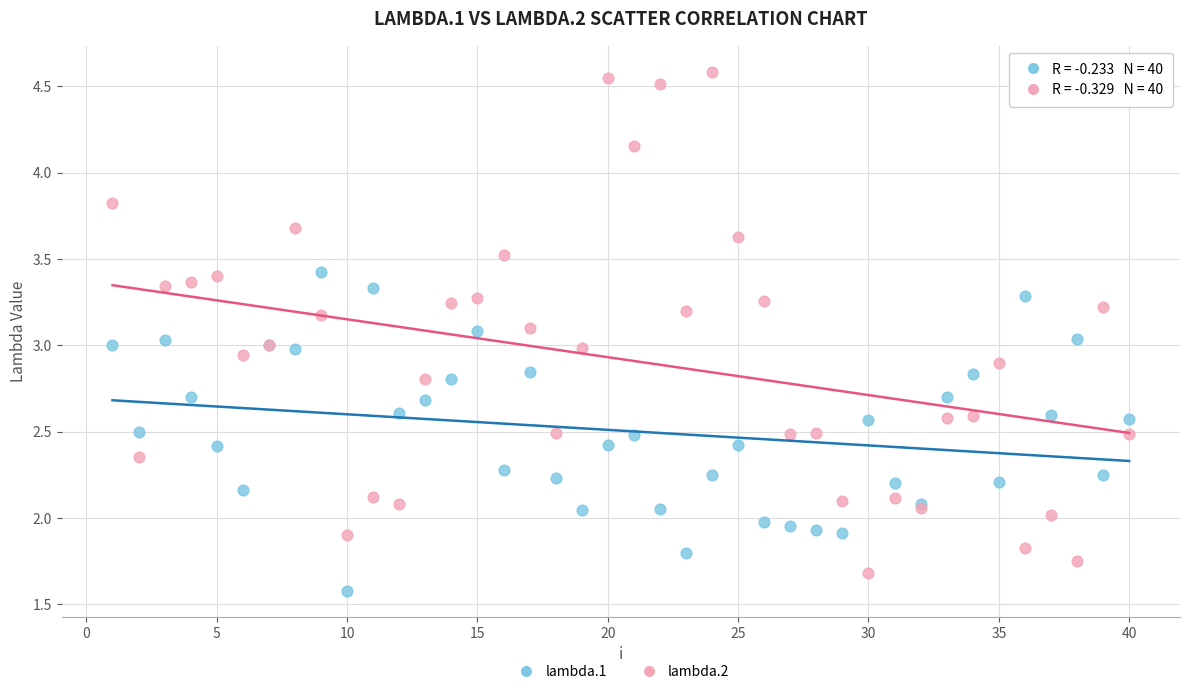

What is the X range (max minus min) for the scatter plot?

39.0